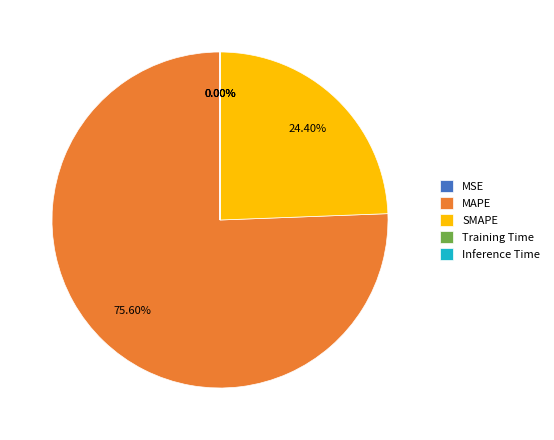

Approximately how many times larger is the value at SMAPE compared to MAPE?

0.3